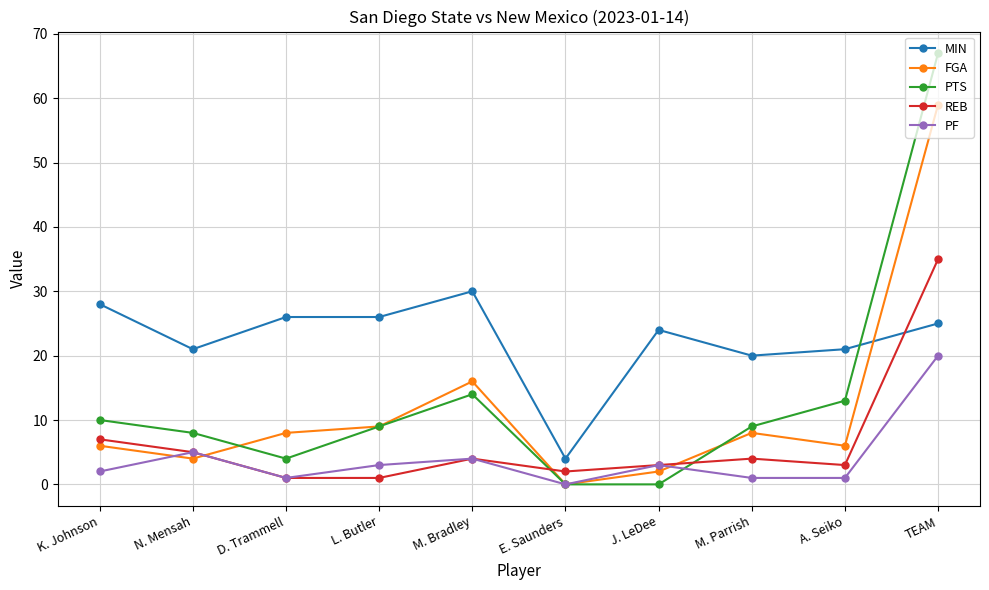

What are all the series names shown in the legend?

MIN, FGA, PTS, REB, PF